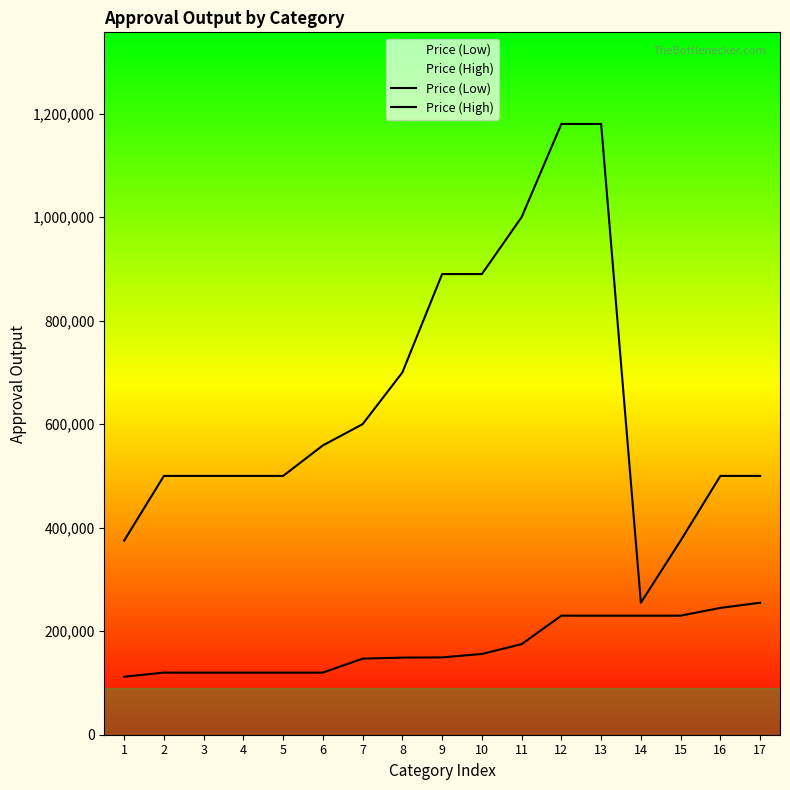

True or false: Price (High) and Price (Low) cross at least once.

False